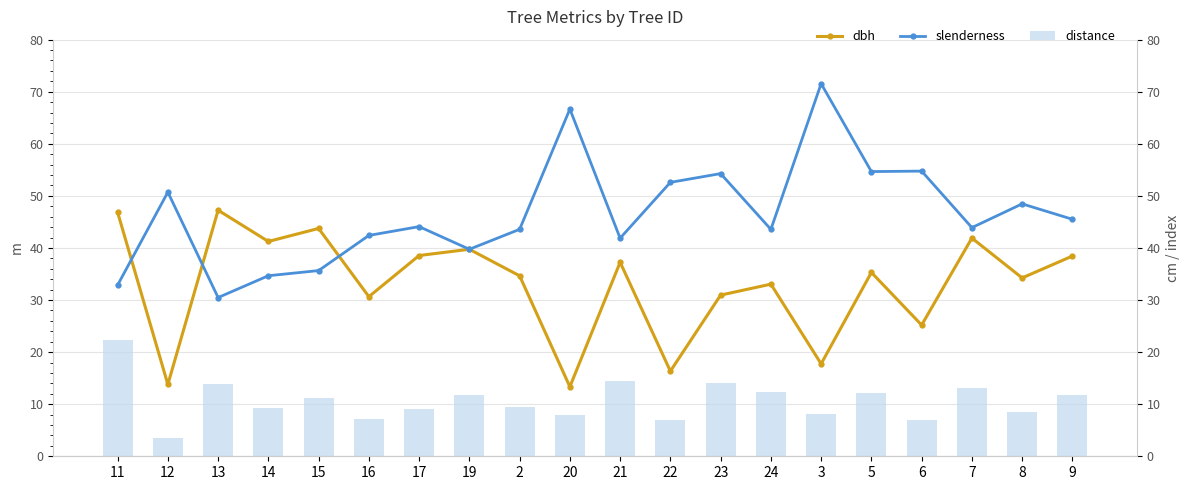

At which label does dbh first exceed 35?

11